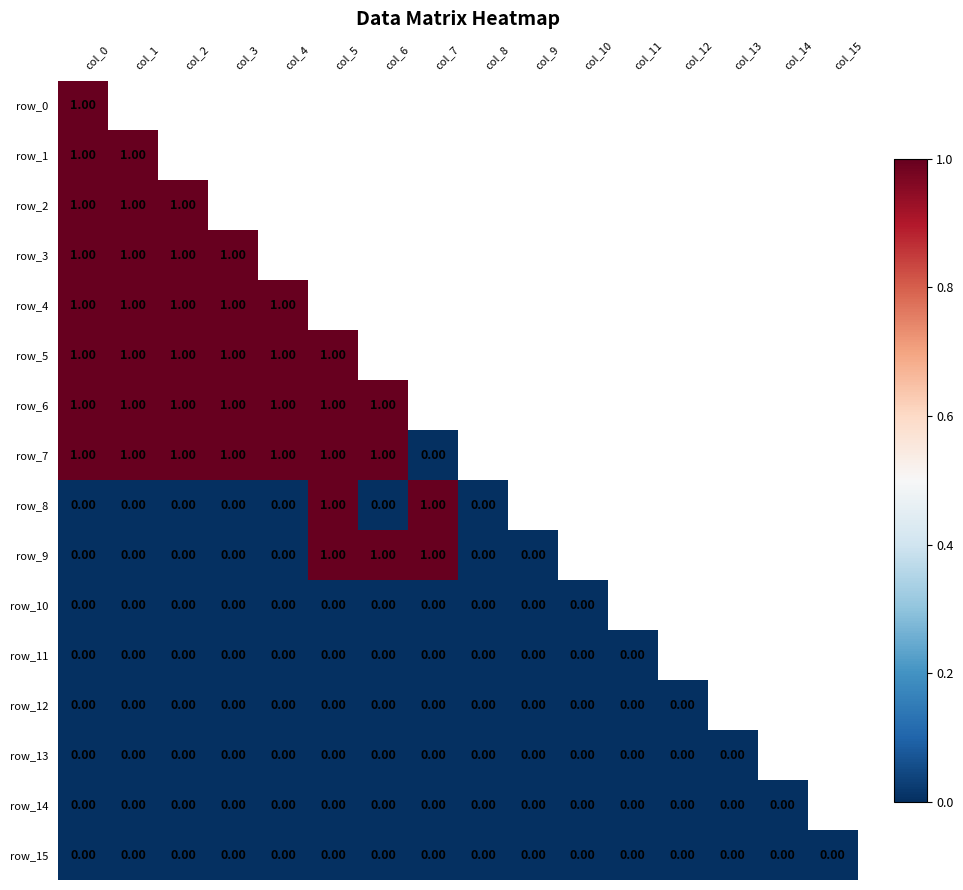

At col_8, list the series in order from smallest to largest.

row_7, row_8, row_9, row_10, row_11, row_12, row_13, row_14, row_15, row_0, row_1, row_2, row_3, row_4, row_5, row_6